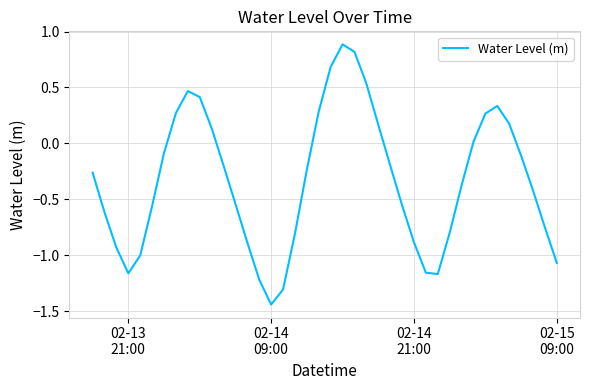

What is the difference between the maximum and minimum values?

2.3